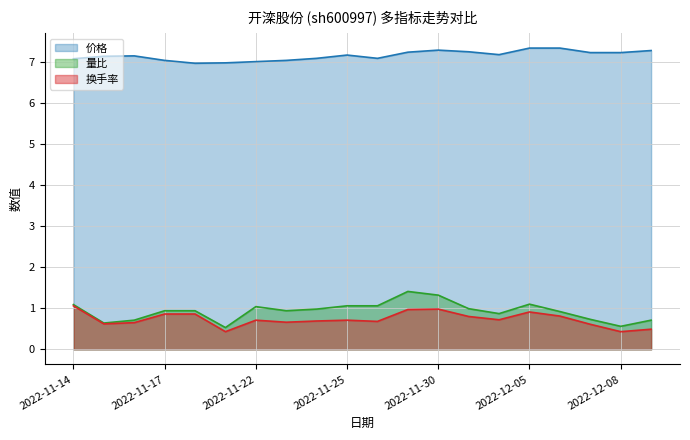

At how many categories does at least one series exceed 4?

20